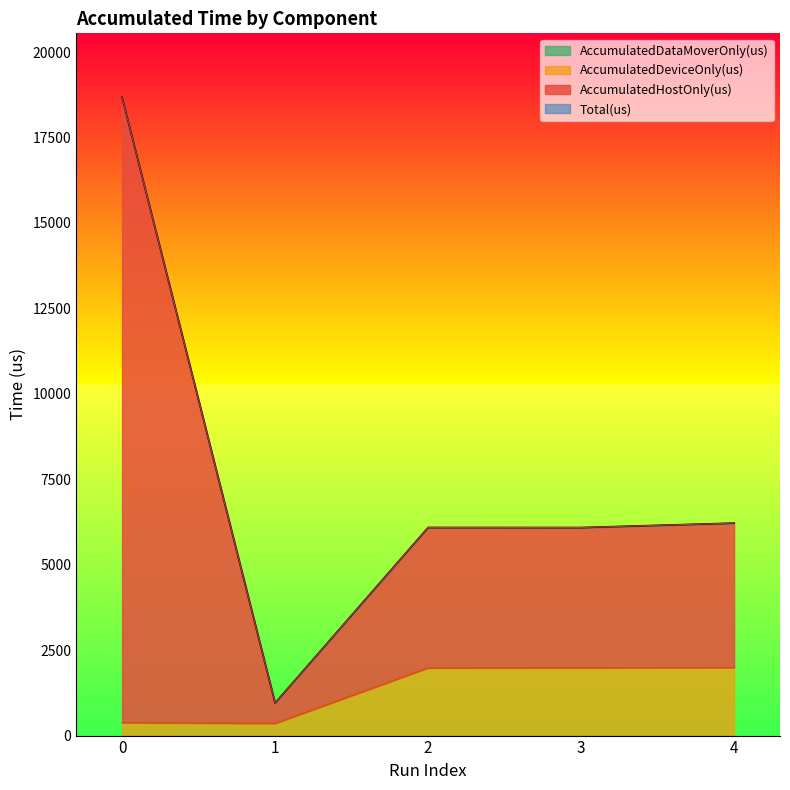

Which series has the largest range (max minus min)?

AccumulatedHostOnly(us)